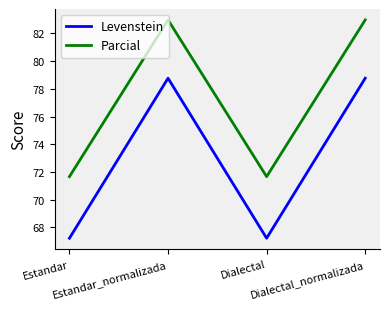

Reading left to right, list all the values displayed in this chart.

Levenstein: Estandar=67.2	Estandar_normalizada=78.8	Dialectal=67.2	Dialectal_normalizada=78.8
Parcial: Estandar=71.7	Estandar_normalizada=83.0	Dialectal=71.7	Dialectal_normalizada=83.0